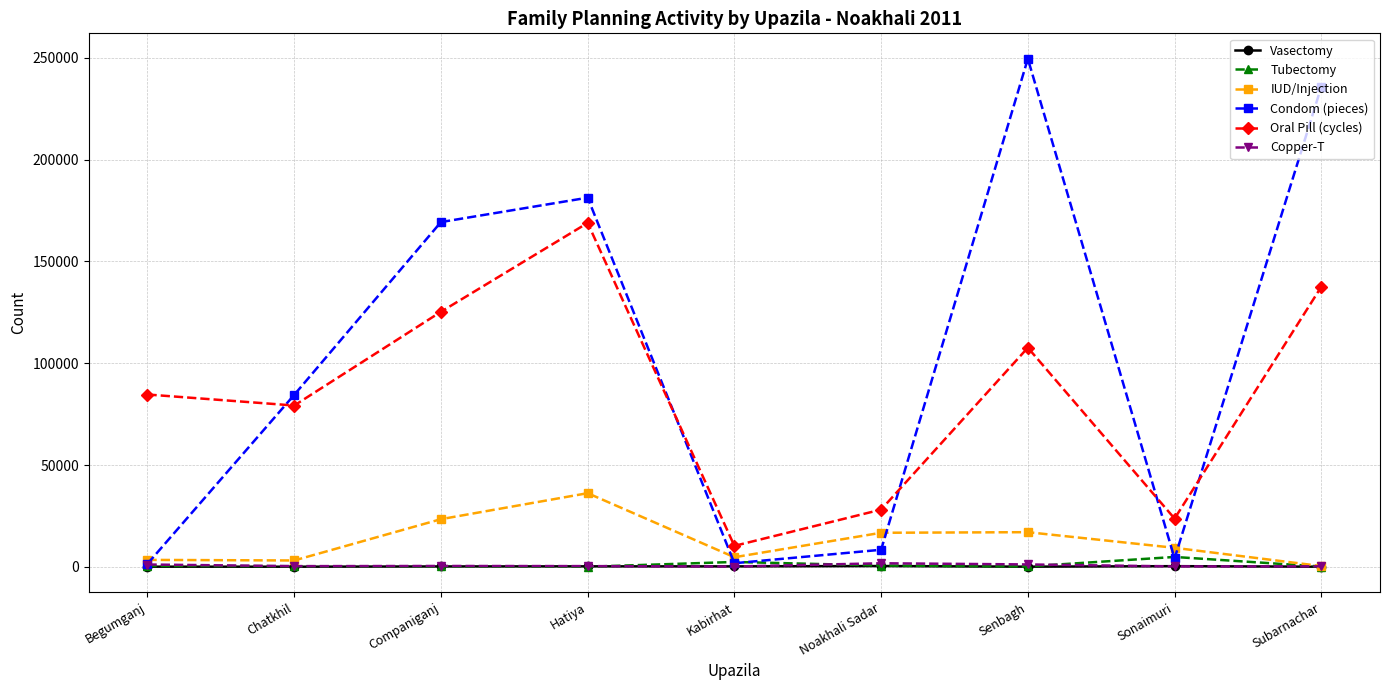

What are all the series names shown in the legend?

Vasectomy, Tubectomy, IUD/Injection, Condom (pieces), Oral Pill (cycles), Copper-T